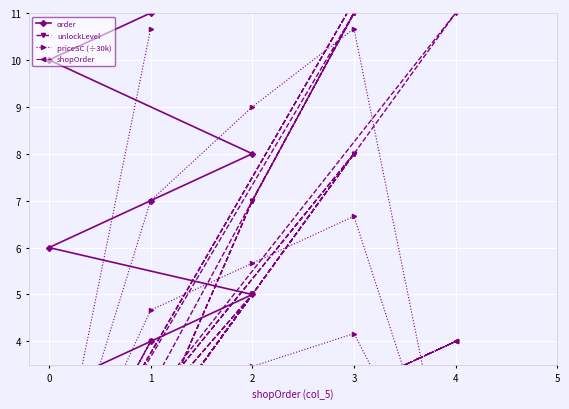

What is the difference between the maximum and minimum values in the shopOrder series?

4.0